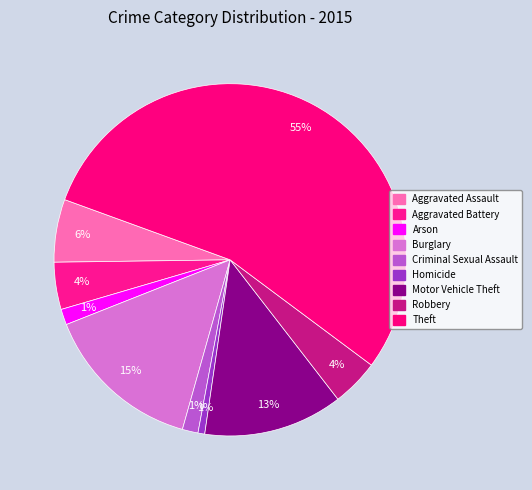

To the nearest percent, what percentage of the pie is Theft?

55%